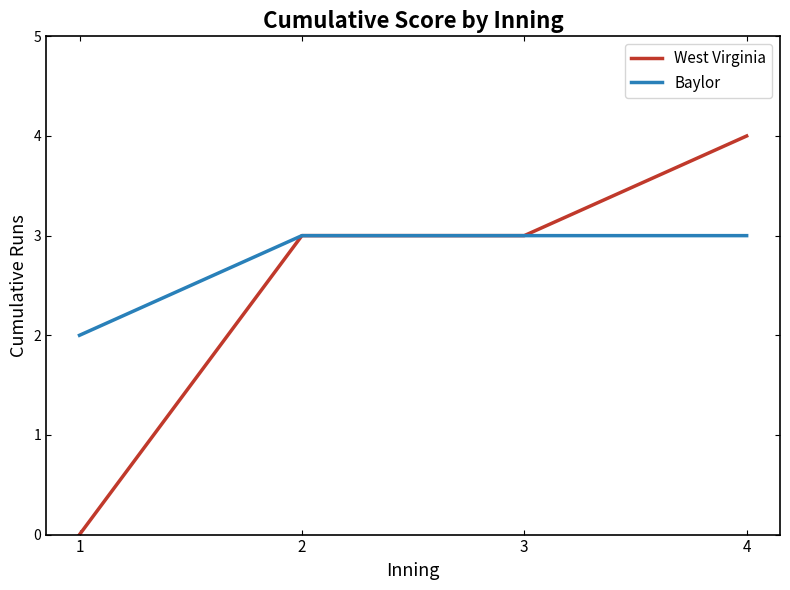

What is the difference between the second highest and minimum values in the Baylor series?

1